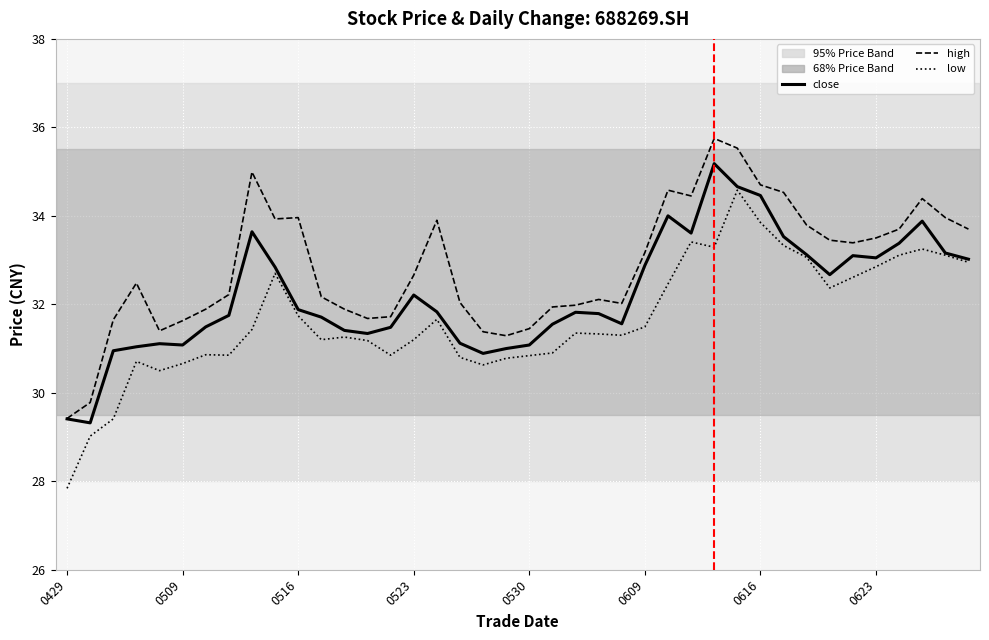

Count the number of data series in this chart.

3